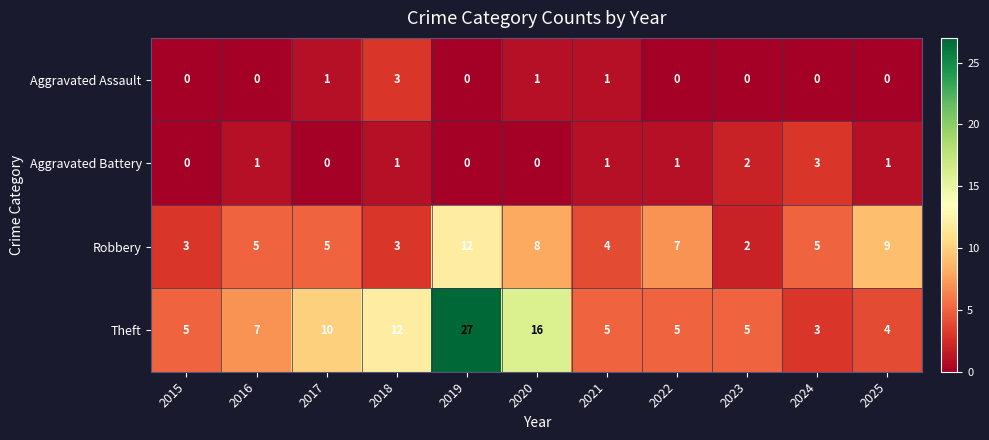

Rank the series at 2016 from lowest to highest value.

Aggravated Assault, Aggravated Battery, Robbery, Theft